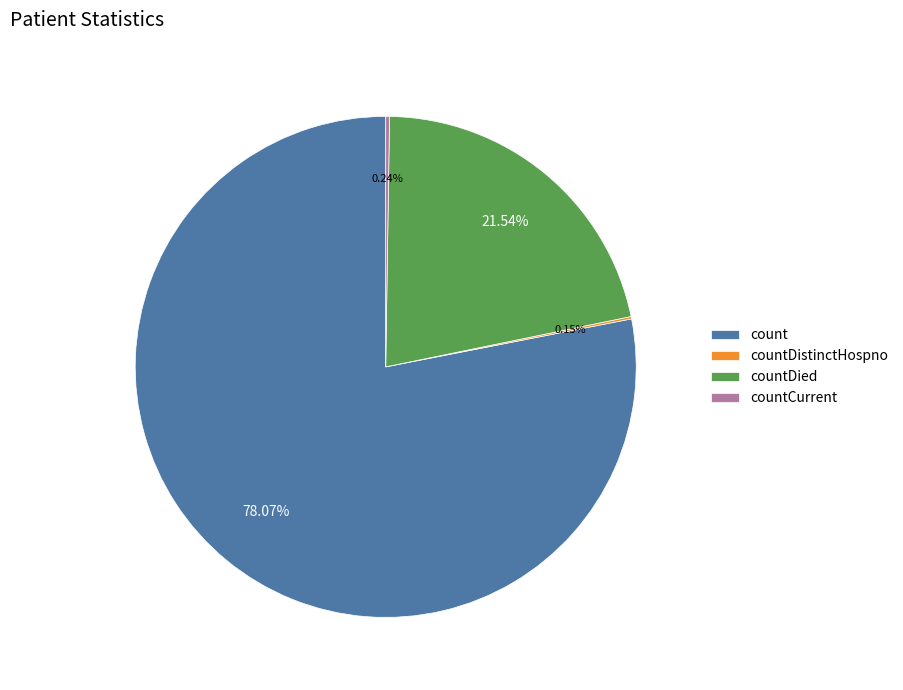

Is there a majority slice in this chart?

Yes